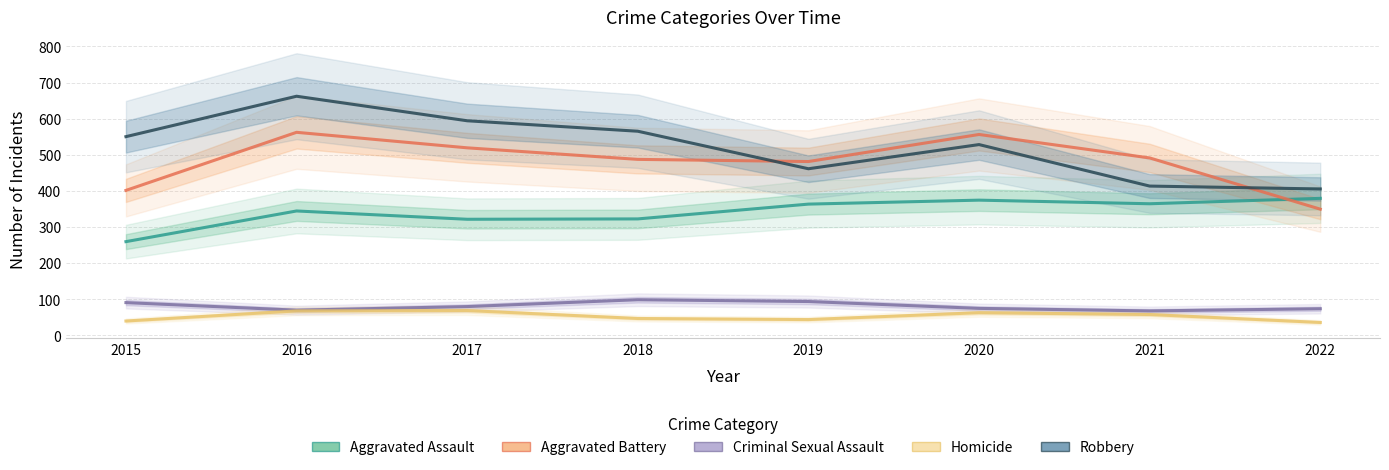

What are all the series names shown in the legend?

Aggravated Assault, Aggravated Battery, Criminal Sexual Assault, Homicide, Robbery